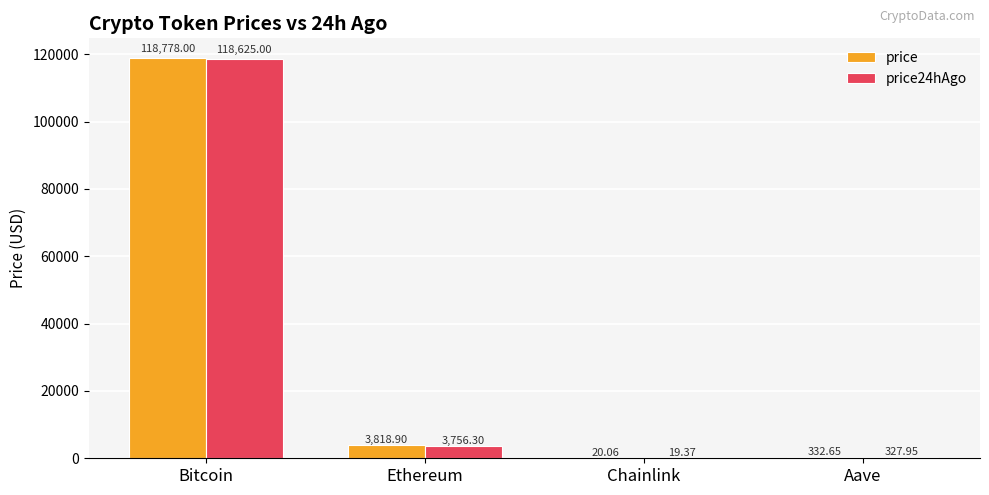

Is the value of price at Chainlink greater than the value of price24hAgo at Chainlink?

Yes